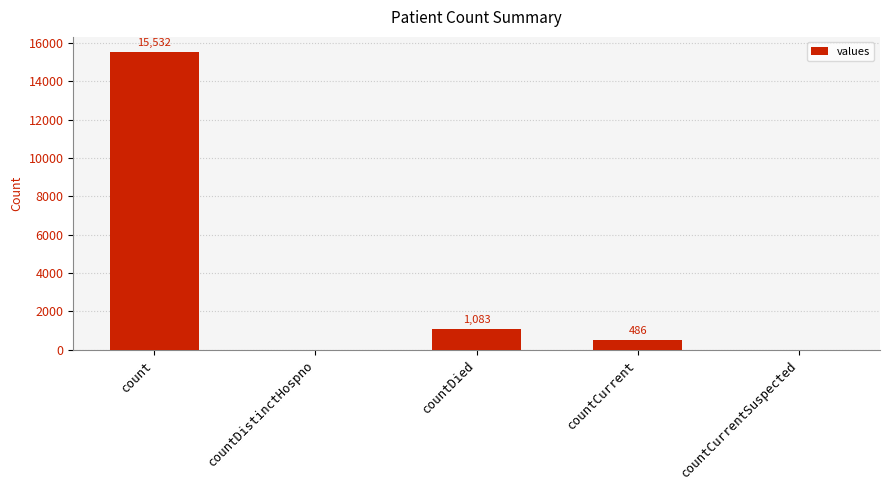

Where is the data nearest to the value 7766?

countDied